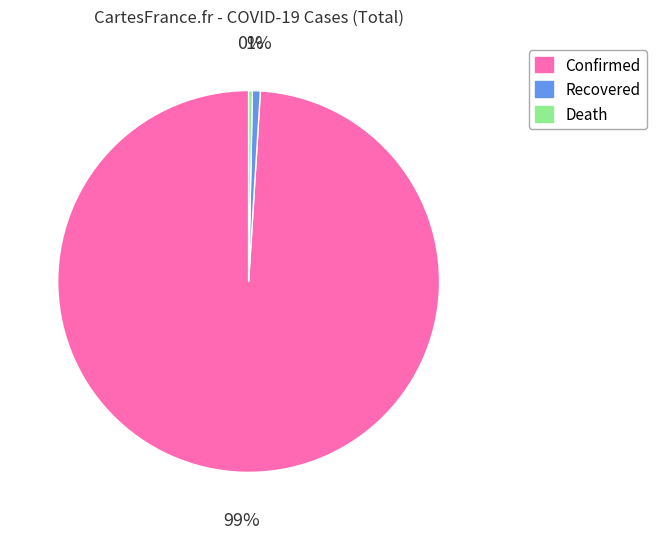

To the nearest percent, what is the difference between the largest and smallest slice percentages?

99%